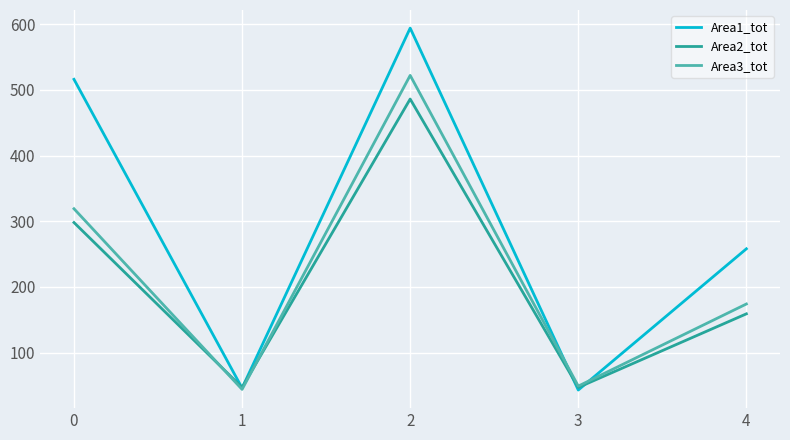

What is the maximum value shown in the chart?

594